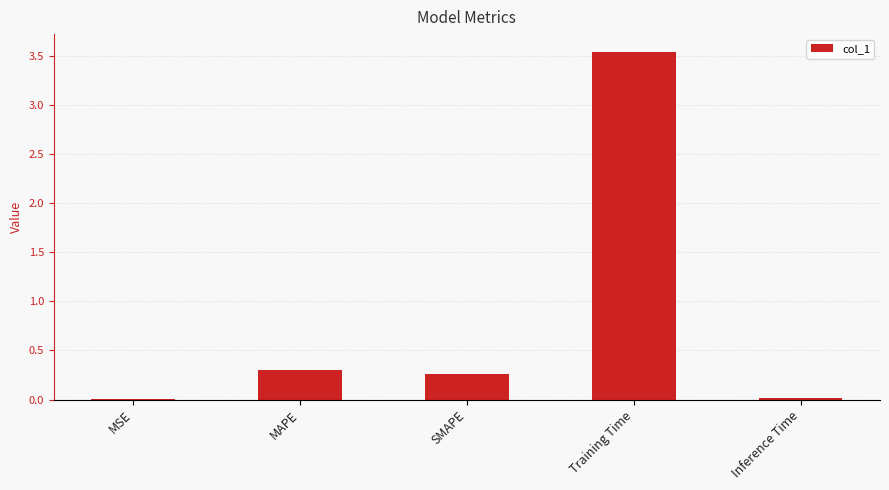

What is the ratio of the value at MAPE to the value at Training Time?

0.1